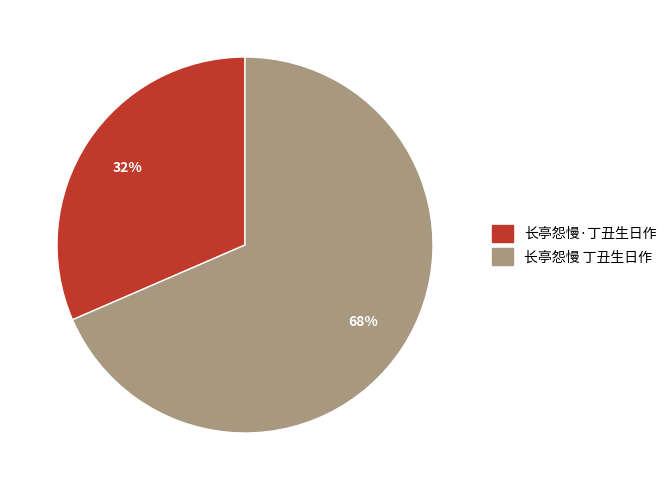

Combined, do 长亭怨慢·丁丑生日作 and 长亭怨慢 丁丑生日作 account for over 50%?

Yes